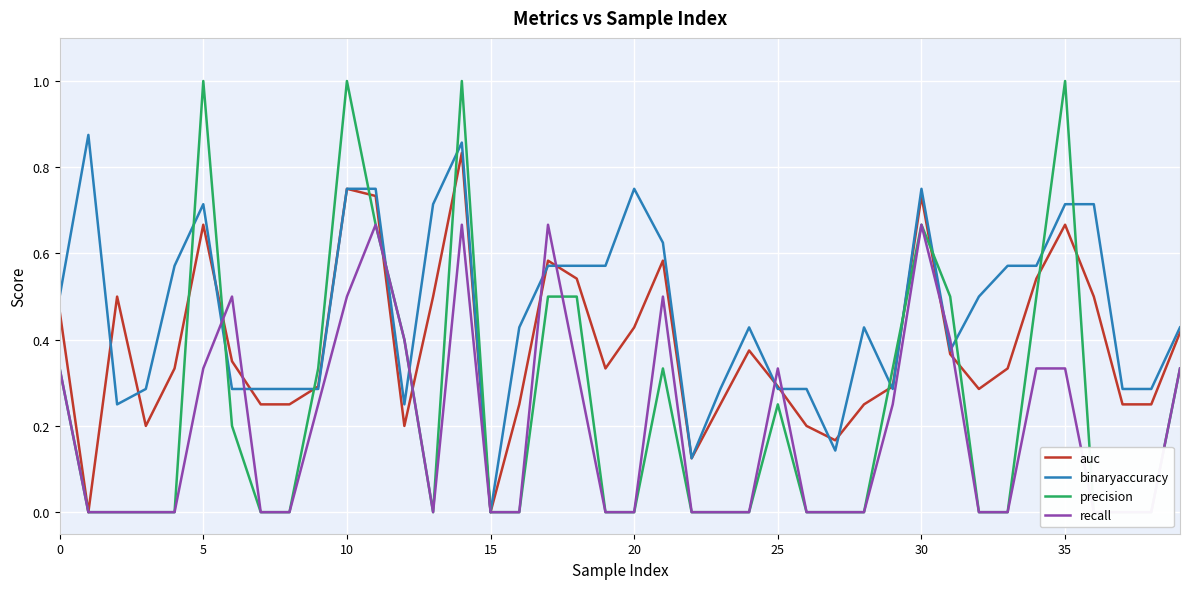

True or false: precision has more than 1 points higher than both neighbors.

True